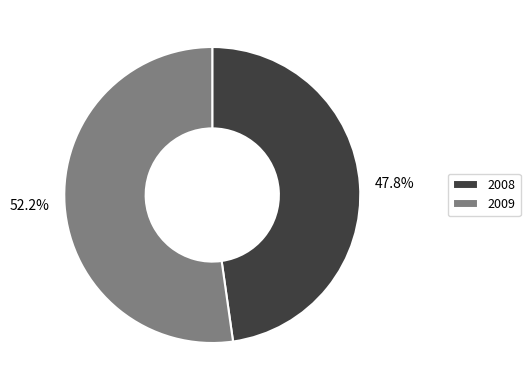

Is there any slice that represents more than half of the pie?

Yes